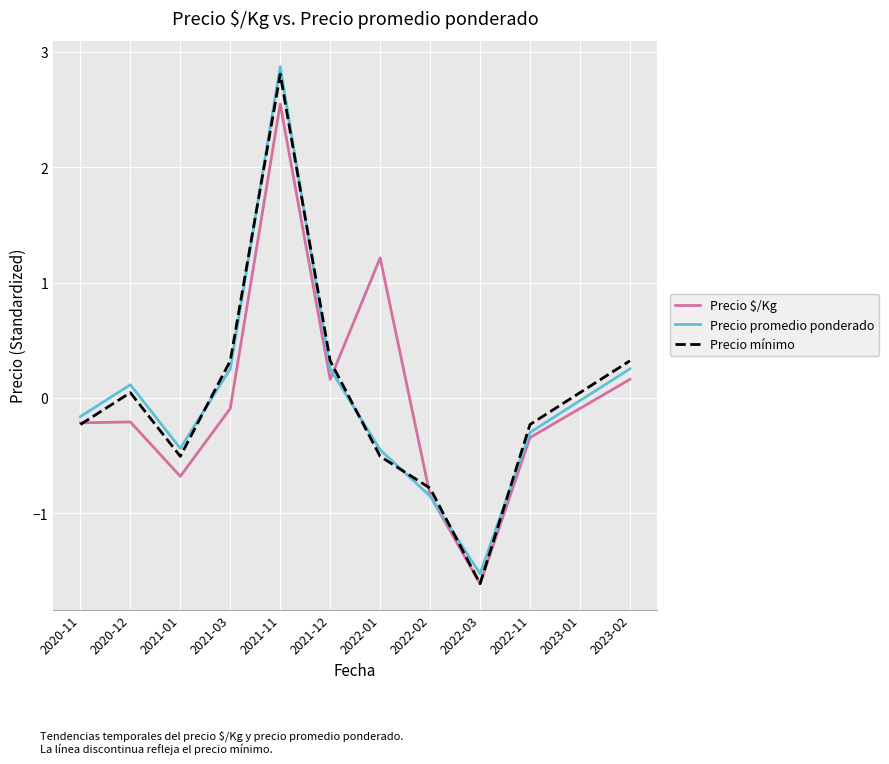

Which series ends up on top after the final intersection of Precio $/Kg and Precio promedio ponderado?

Precio promedio ponderado